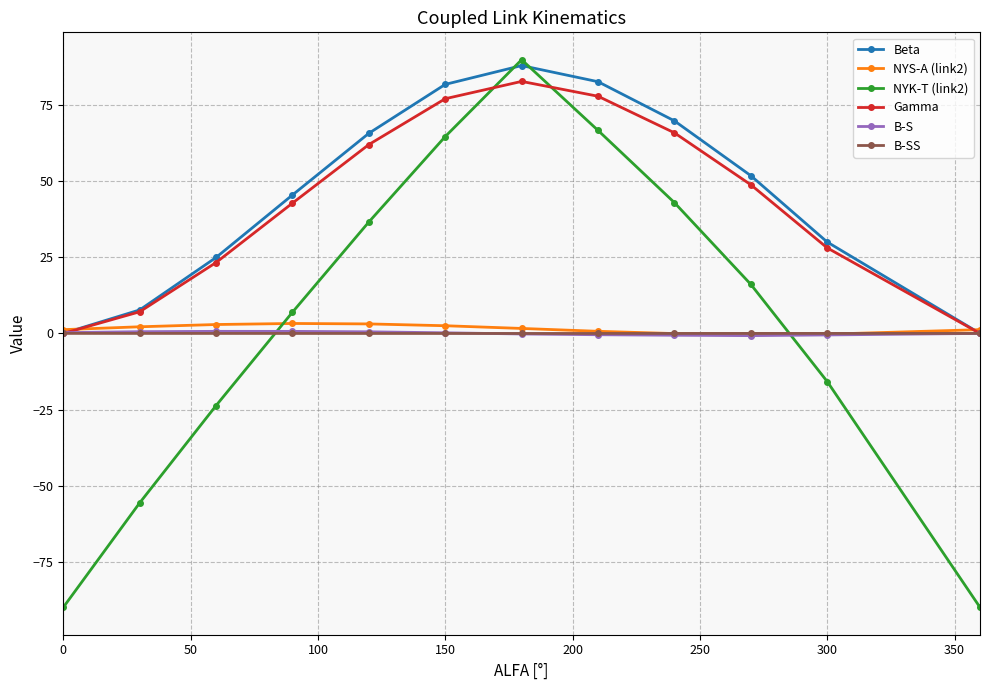

How many values in the Beta series are below 51?

6